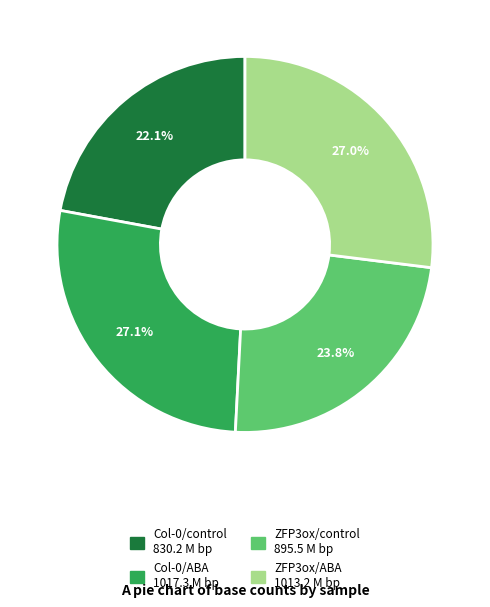

Is the sum of ZFP3ox/ABA and Col-0/ABA greater than half?

Yes